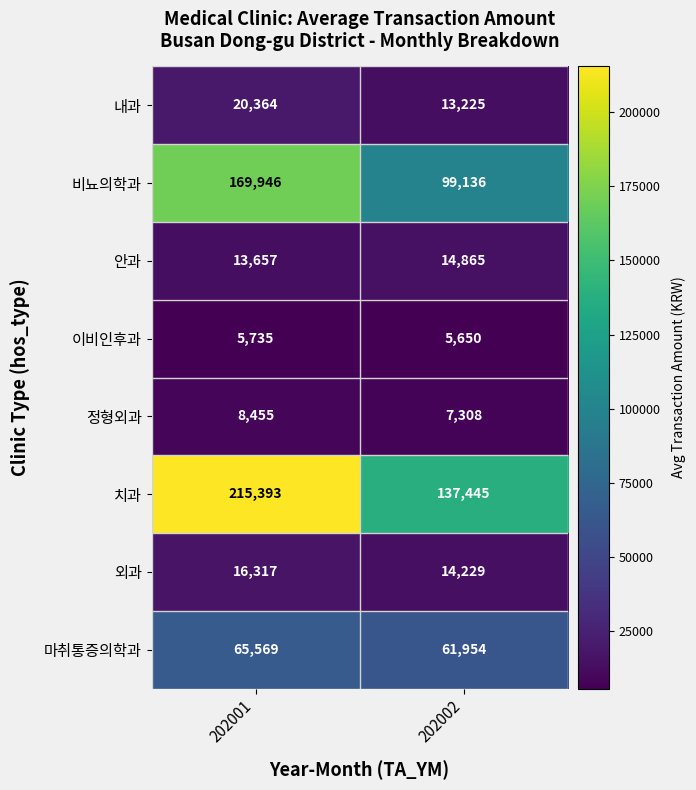

At which label is 안과 closest to 14261?

202001